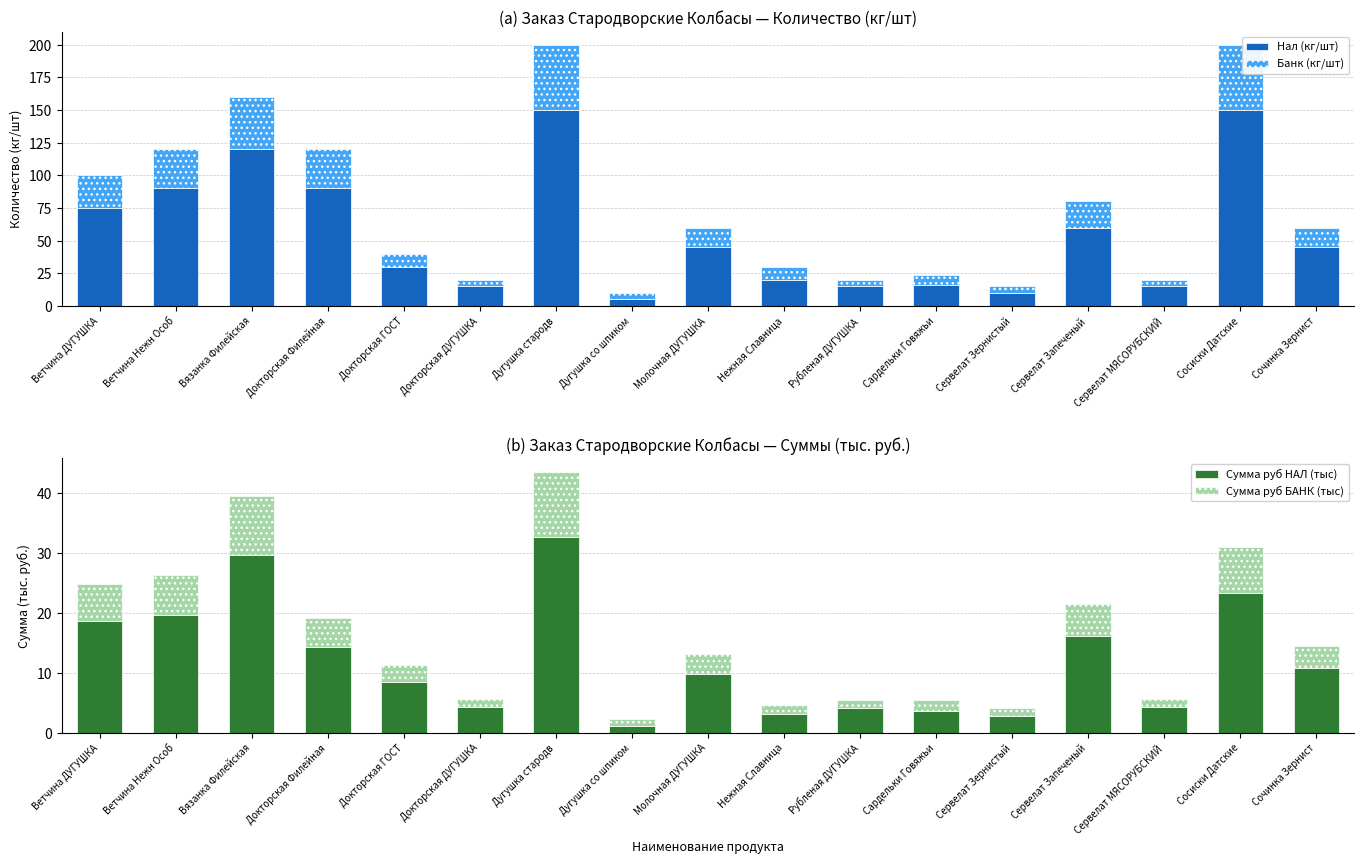

What is the approximate value of Сумма руб БАНК (тыс) at Ветчина Нежн Особ?

6.6